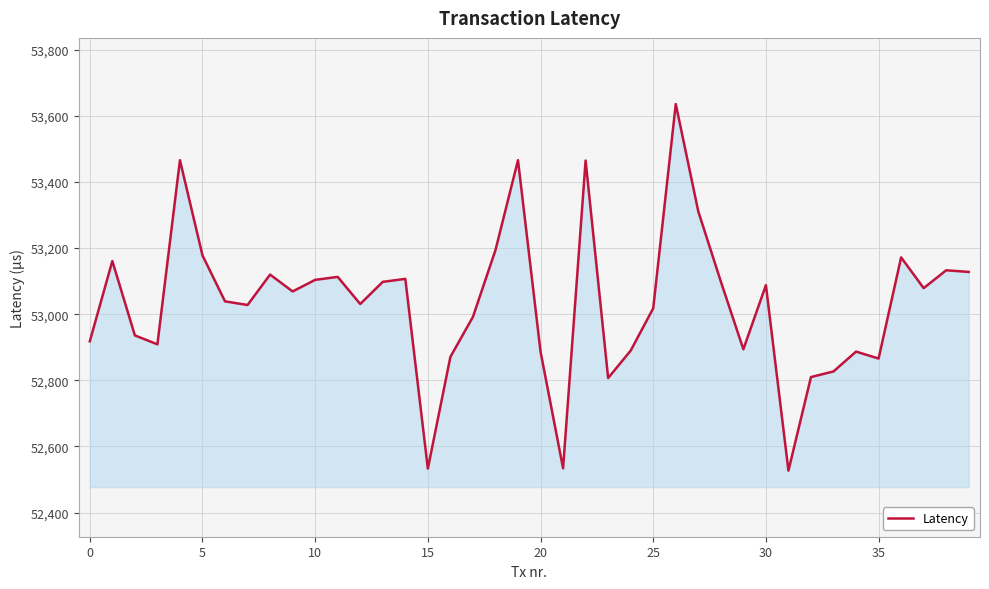

What is the difference between the maximum and minimum values?

1109